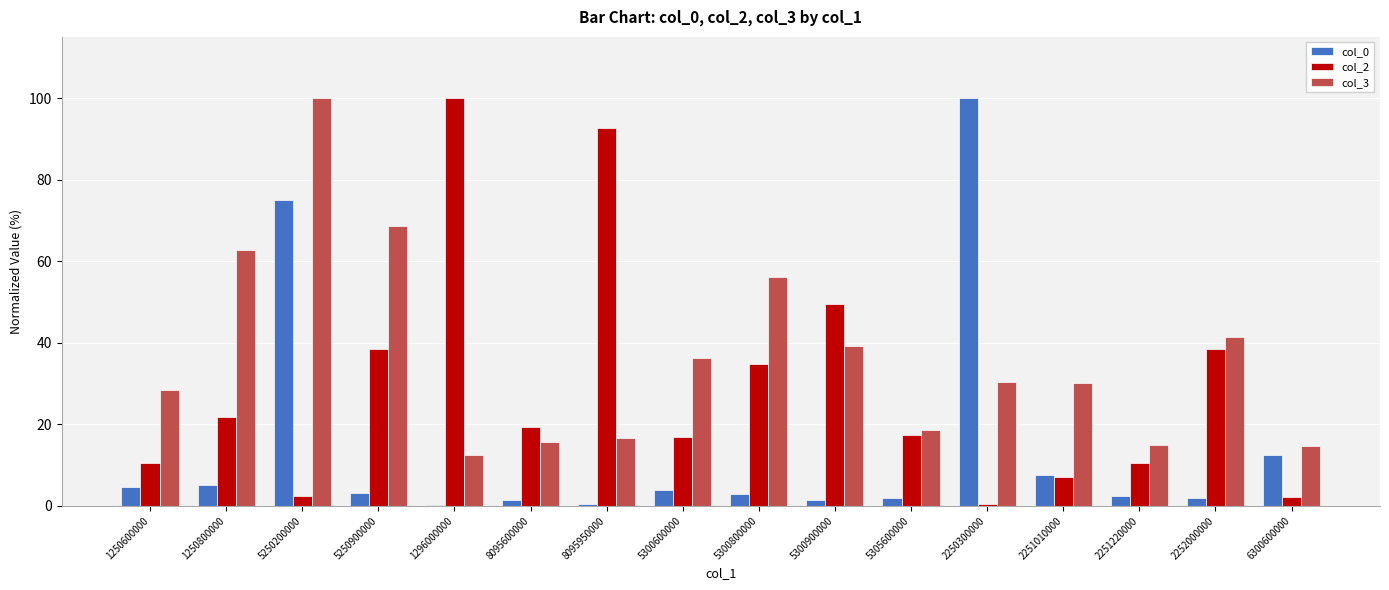

What is the sum of the col_2 values at 5250900000 and 1296000000?

138.3